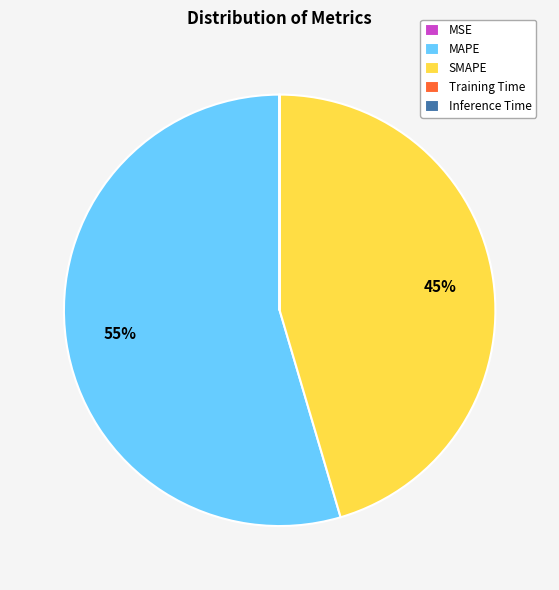

To the nearest percent, what portion does MAPE represent?

55%